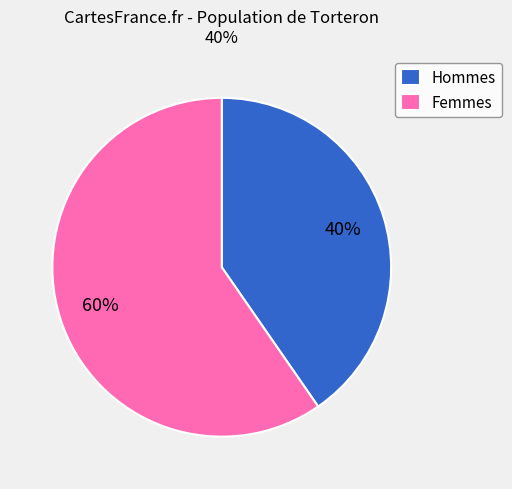

Between Femmes and Hommes, which is larger?

Femmes